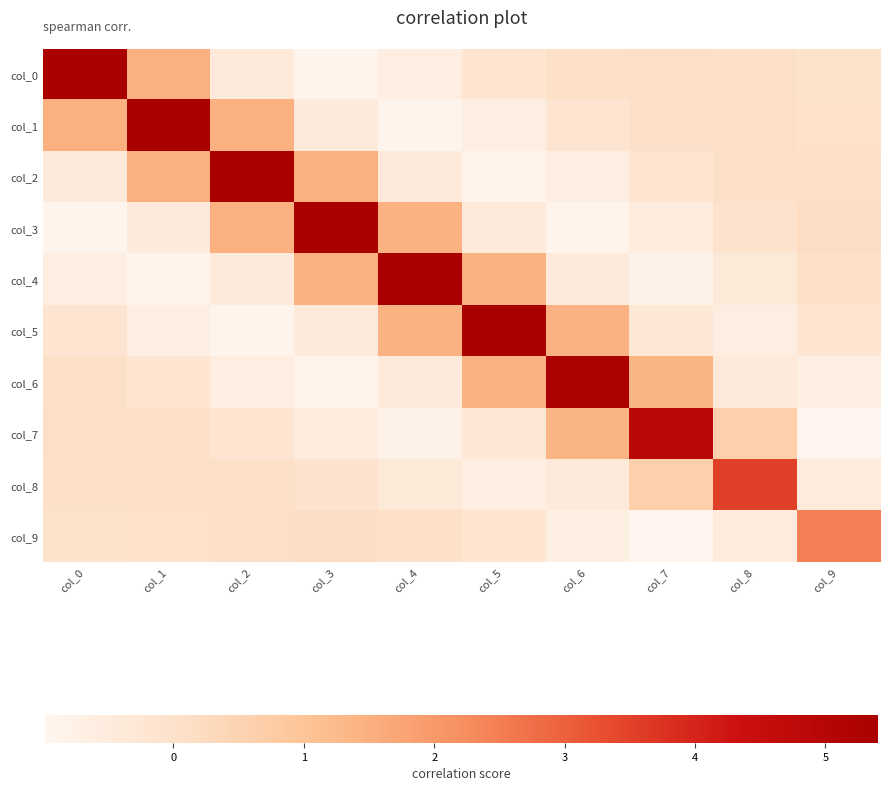

At which category is the sum across all series the highest?

col_1